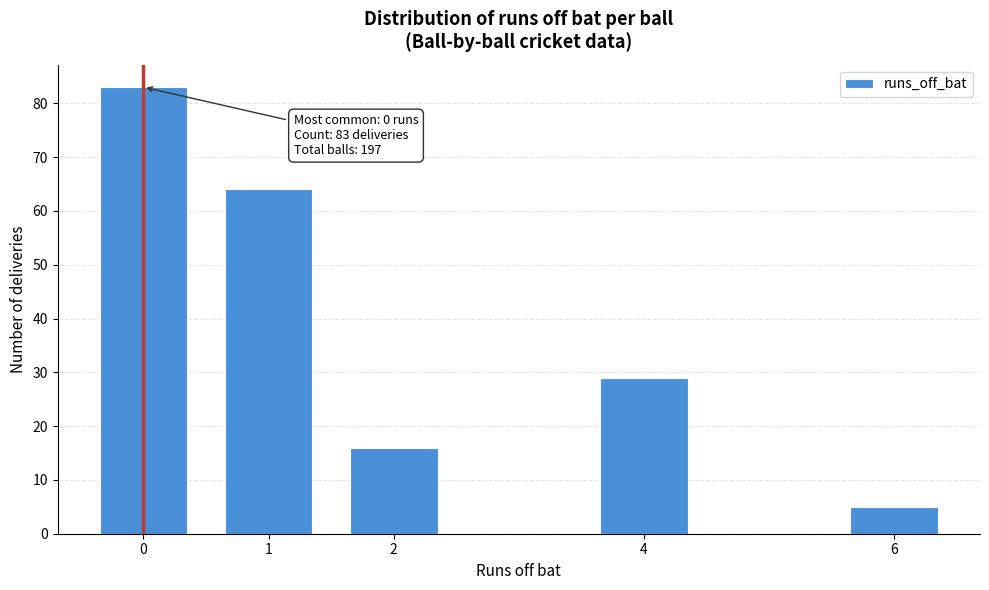

Reading left to right, extract all data points from this chart.

83	64	16	29	5